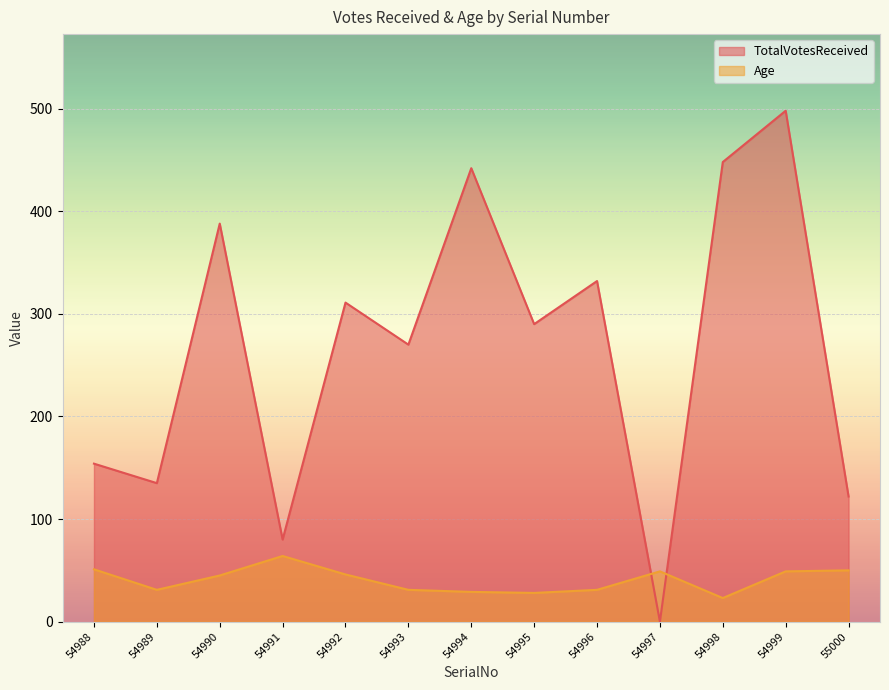

What is the sum of the Age values at 54990 and 54997?

94